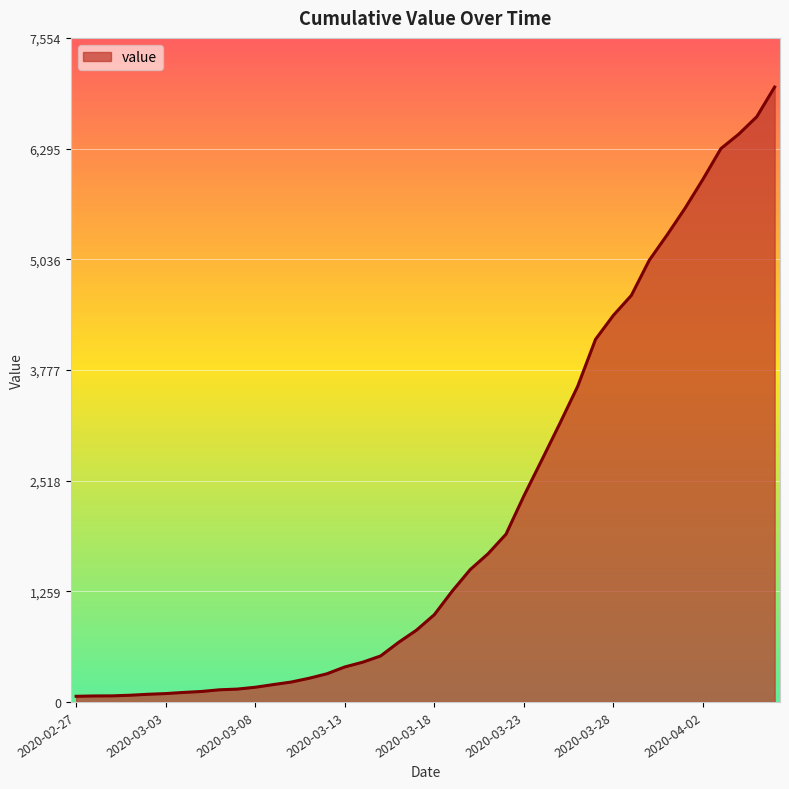

What is the greatest value displayed?

6995